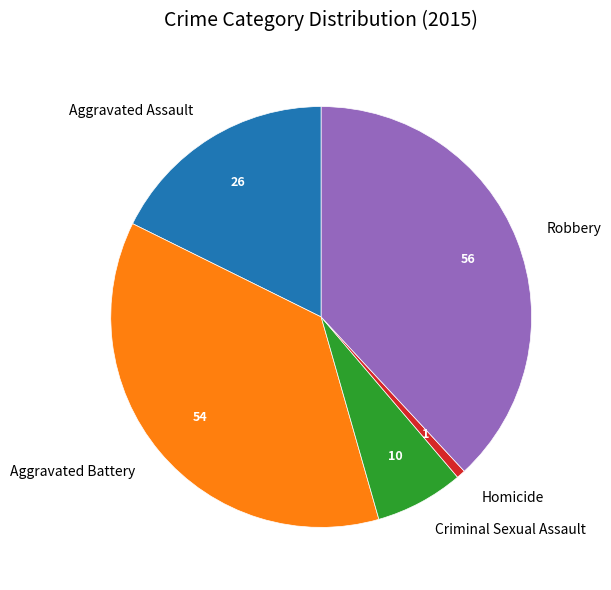

Does Aggravated Assault account for over 50% of the chart?

No